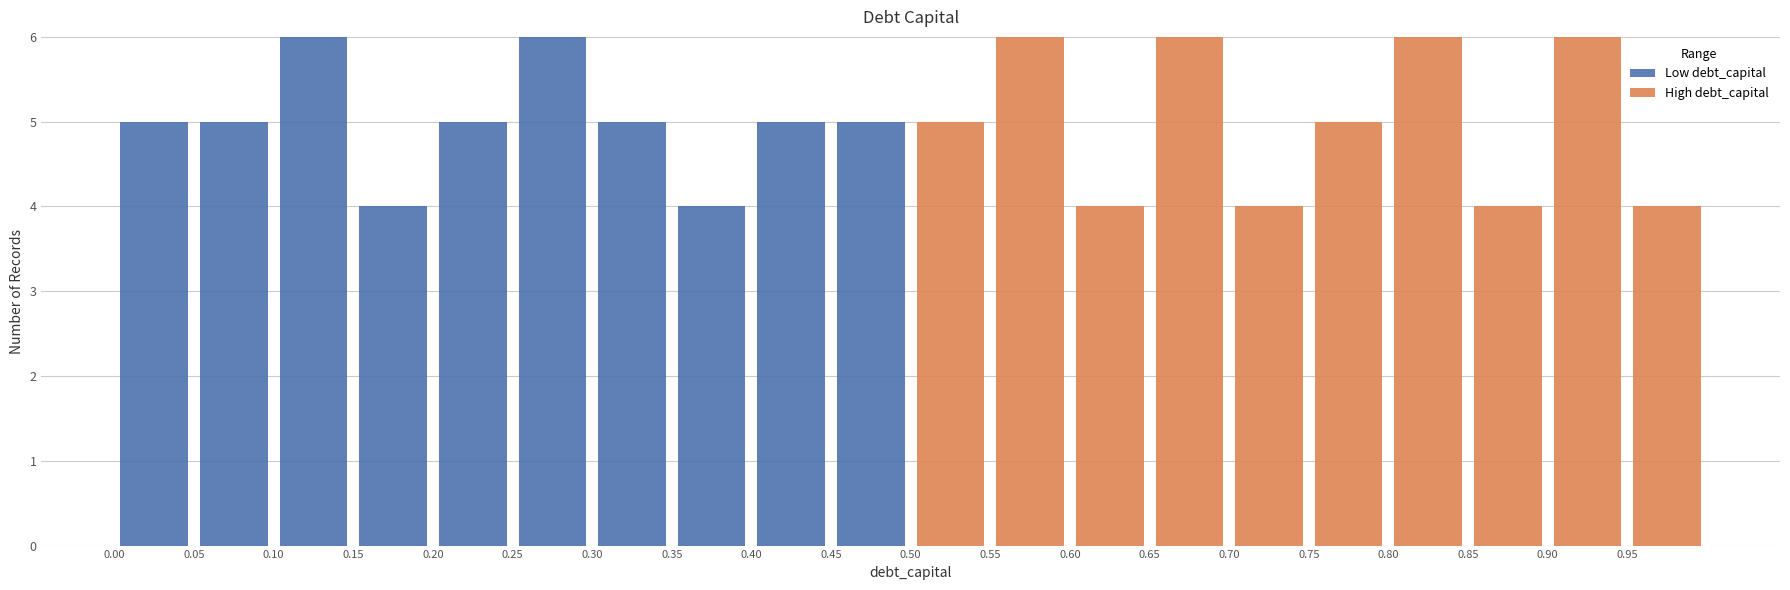

Reading left to right, list every stacked bar in this chart as the range it spans on the x-axis followed by its total height. The values are not printed on the chart, so give them approximately, as read against the axis.

0.00 to 0.05: 5
0.05 to 0.10: 5
0.10 to 0.15: 6
0.15 to 0.20: 4
0.20 to 0.25: 5
0.25 to 0.30: 6
0.30 to 0.35: 5
0.35 to 0.40: 4
0.40 to 0.45: 5
0.45 to 0.50: 5
0.50 to 0.55: 5
0.55 to 0.60: 6
0.60 to 0.65: 4
0.65 to 0.70: 6
0.70 to 0.75: 4
0.75 to 0.80: 5
0.80 to 0.85: 6
0.85 to 0.90: 4
0.90 to 0.95: 6
0.95 to 1.00: 4